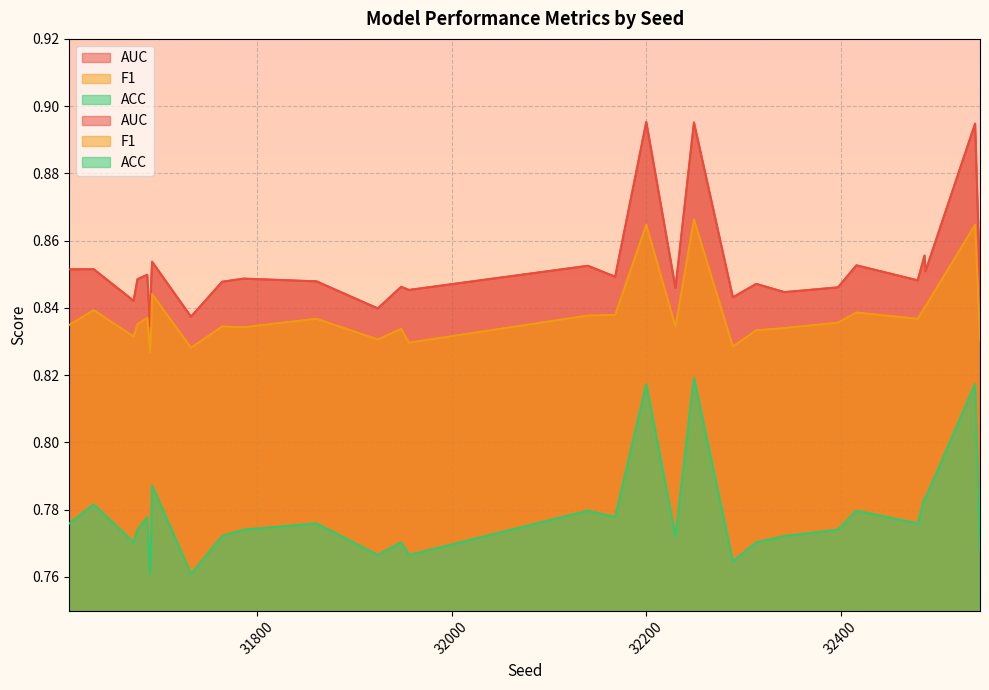

Is it true that F1 equals 1.2 at 31732?

False